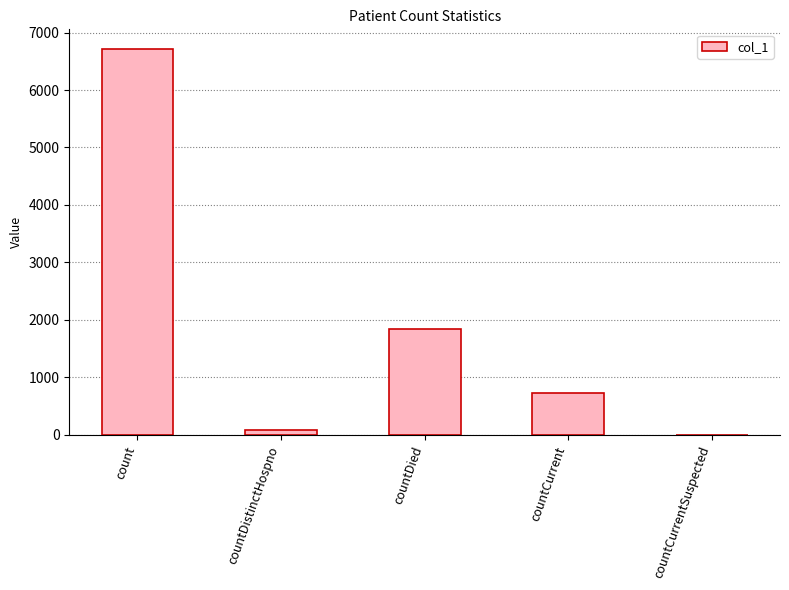

Reading left to right, list all the values displayed in this chart.

count=6720	countDistinctHospno=77	countDied=1839	countCurrent=720	countCurrentSuspected=0